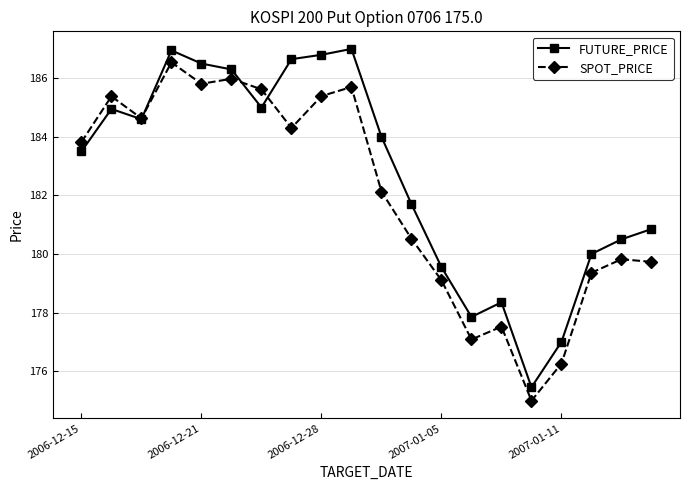

Does the chart display data point markers on the line(s)?

Yes